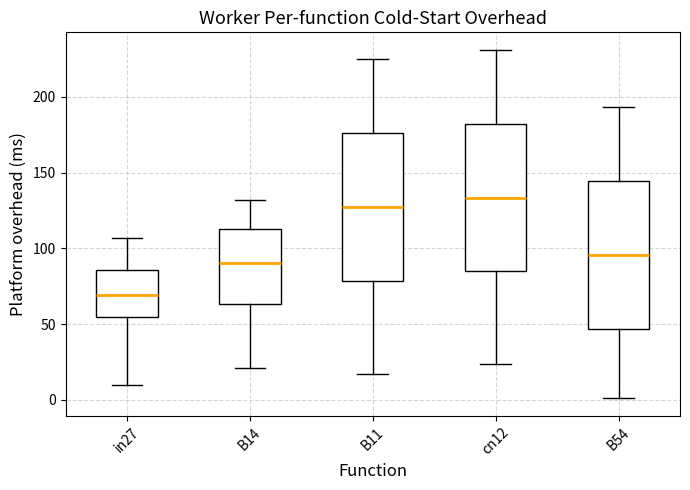

Reading left to right, transcribe this box plot: for each box, give where its median line is, the range the box spans, and where its two whiskers end, as read against the y-axis. The values are not printed on the chart, so give them approximately, as read against the axis.

in27: median 70, box 55 to 85, whiskers 10 to 105
B14: median 90, box 65 to 115, whiskers 20 to 130
B11: median 130, box 80 to 175, whiskers 15 to 225
cn12: median 135, box 85 to 180, whiskers 25 to 230
B54: median 95, box 45 to 145, whiskers 0 to 195